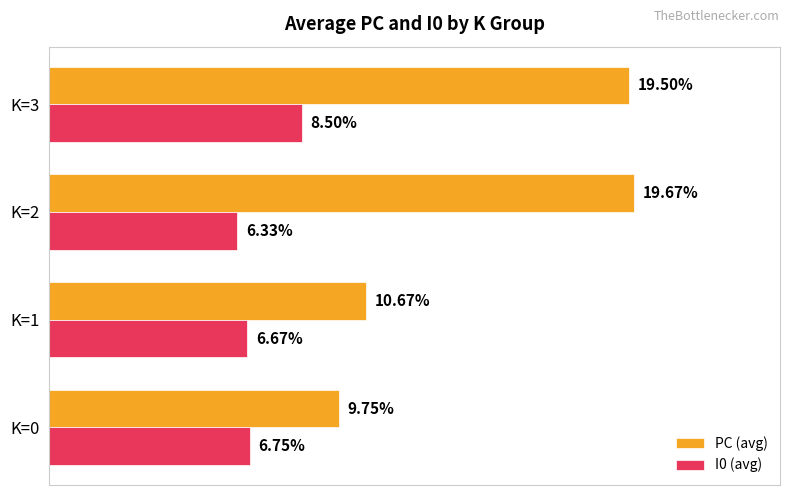

Is the value of I0 (avg) at K=2 greater than the value of PC (avg) at K=3?

No